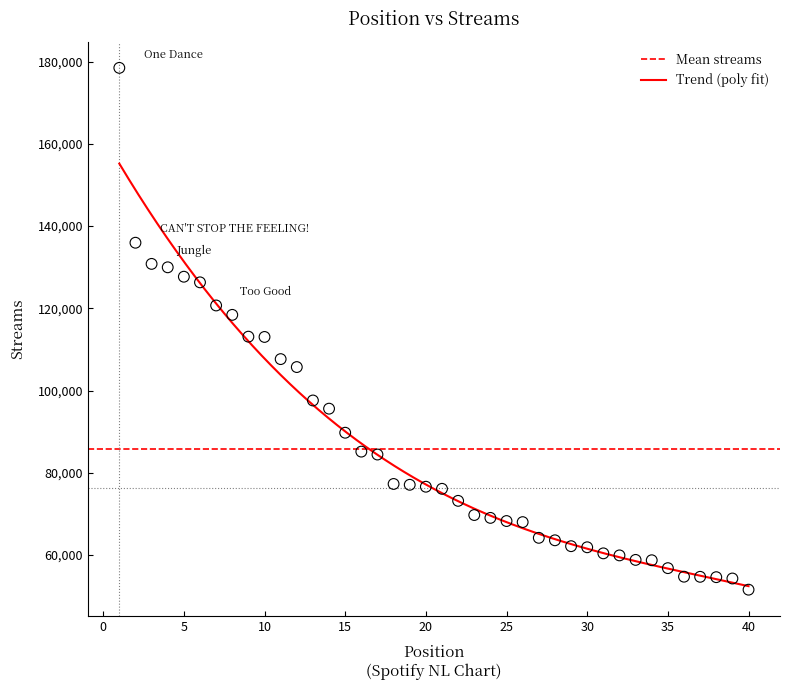

What is the range of X values (max minus min)?

39